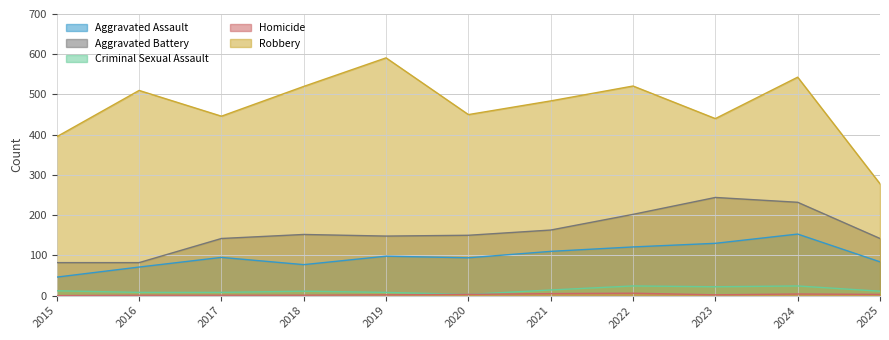

Between 2021 and 2019, which is larger?

2021